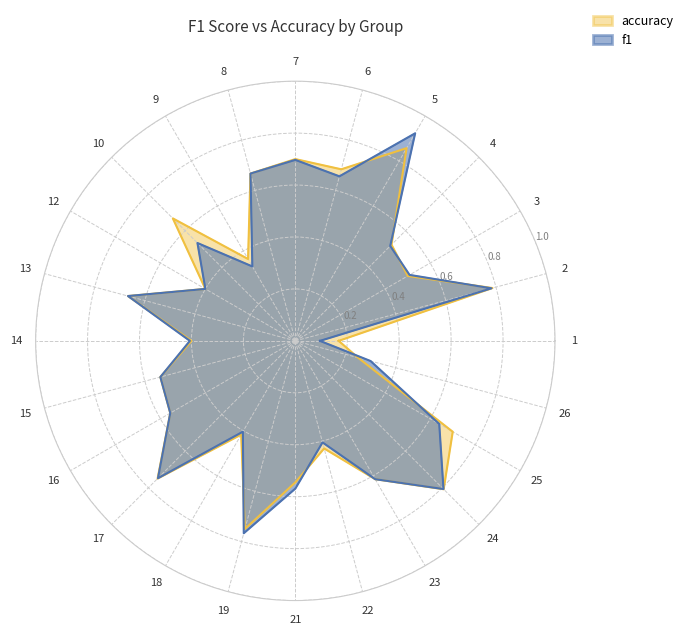

What is the difference between the maximum and minimum values in the accuracy series?

0.7